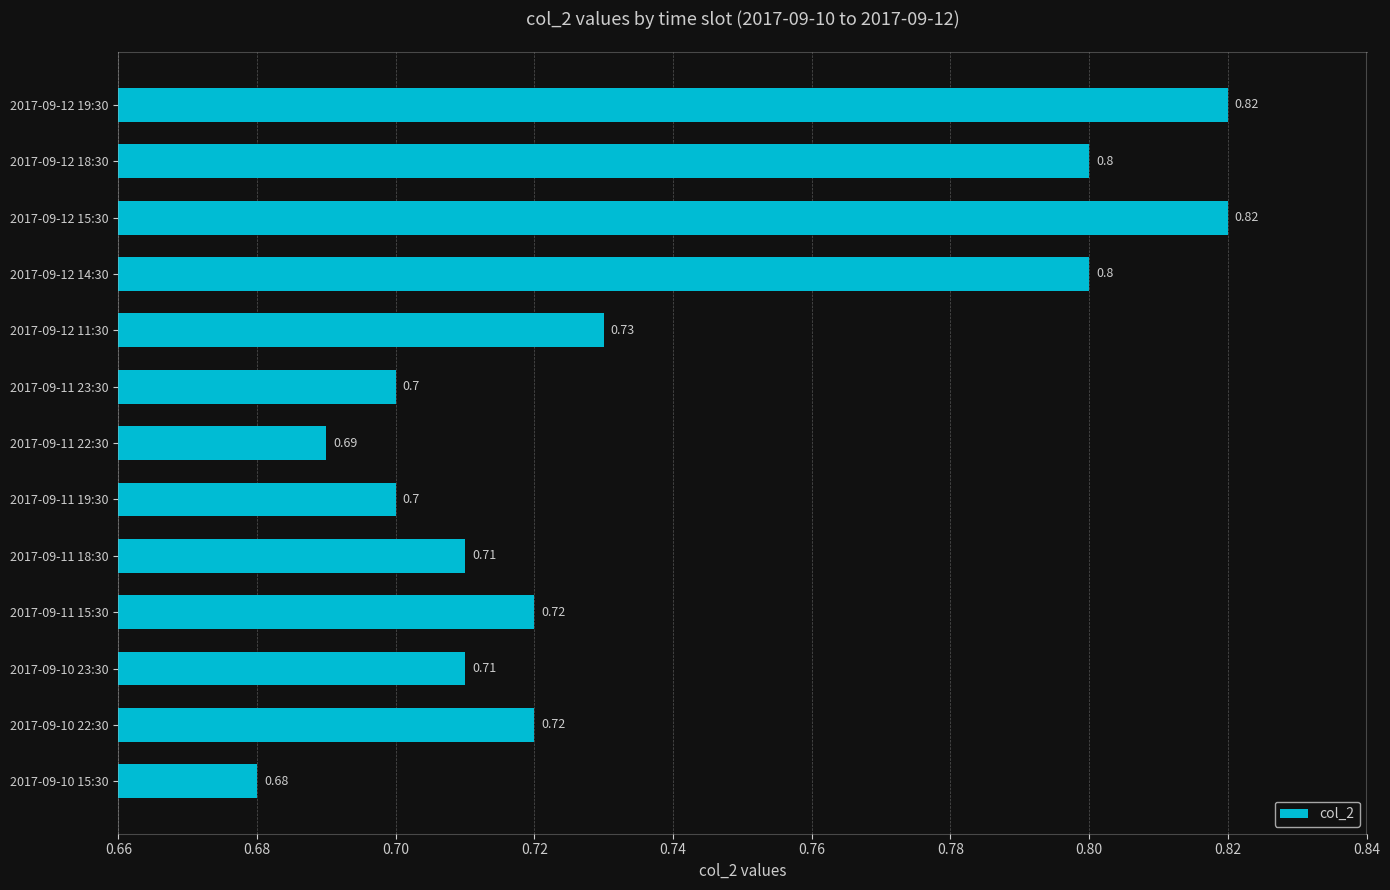

Count the number of data series in this chart.

1